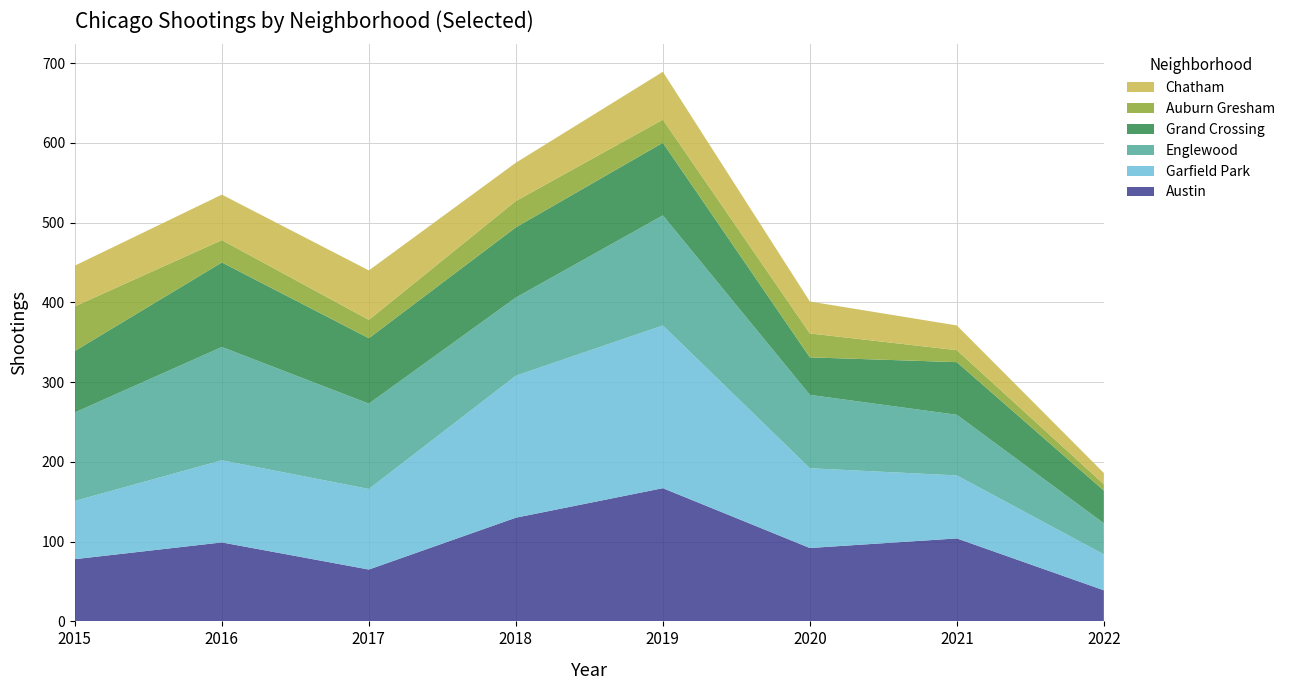

Reading left to right, what are all the values shown in this chart?

Austin: 2015=78	2016=99	2017=65	2018=130	2019=167	2020=92	2021=104	2022=39
Garfield Park: 2015=73	2016=103	2017=101	2018=178	2019=204	2020=100	2021=79	2022=45
Englewood: 2015=111	2016=142	2017=107	2018=98	2019=138	2020=92	2021=76	2022=39
Grand Crossing: 2015=77	2016=106	2017=82	2018=88	2019=91	2020=47	2021=66	2022=41
Auburn Gresham: 2015=56	2016=28	2017=23	2018=33	2019=29	2020=30	2021=15	2022=8
Chatham: 2015=51	2016=57	2017=62	2018=48	2019=60	2020=40	2021=31	2022=14